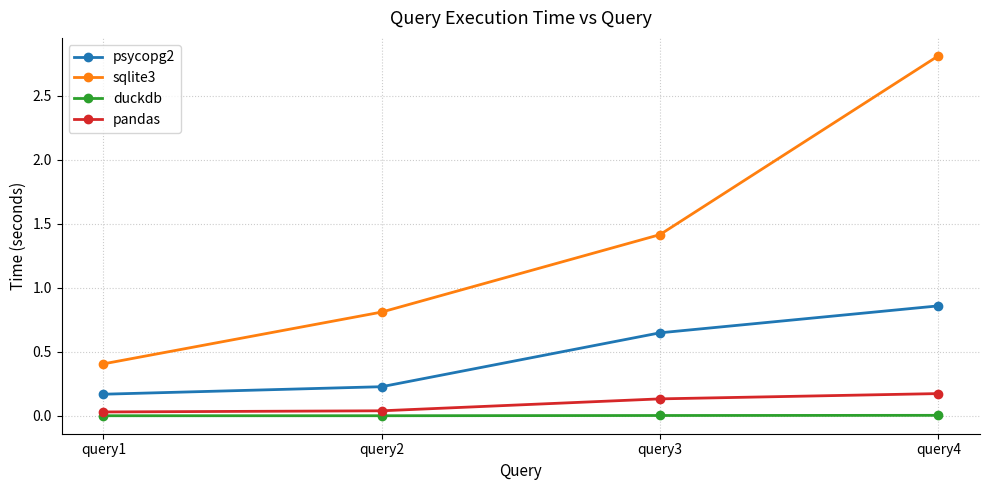

The duckdb series shows 0.0 at query2. True or false?

True